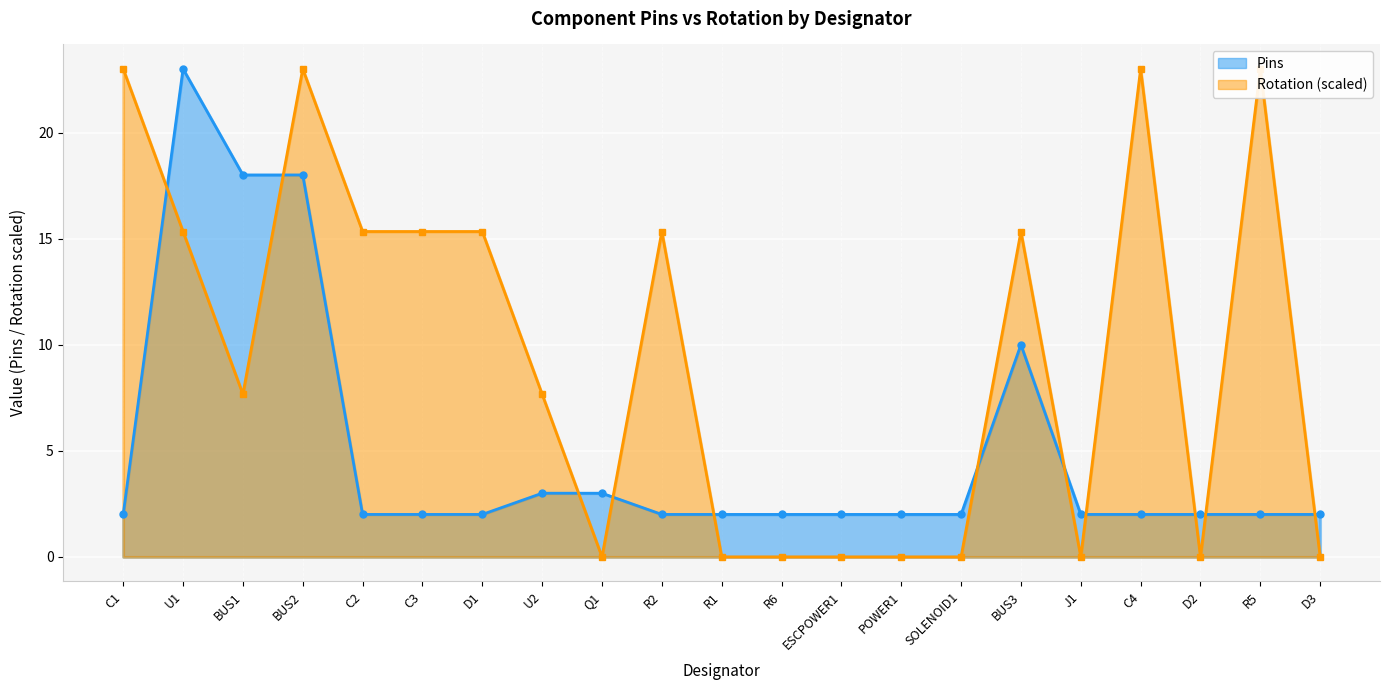

What is the difference between the maximum and minimum values in the Rotation series?

23.0